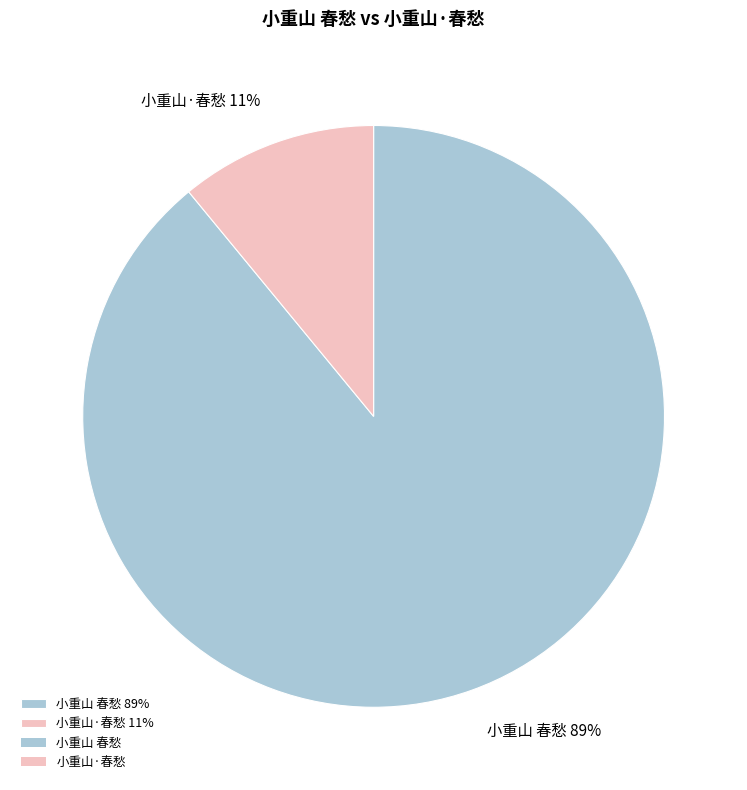

To the nearest percent, what is the difference between the 小重山 春愁 and 小重山·春愁 slice percentages?

78%